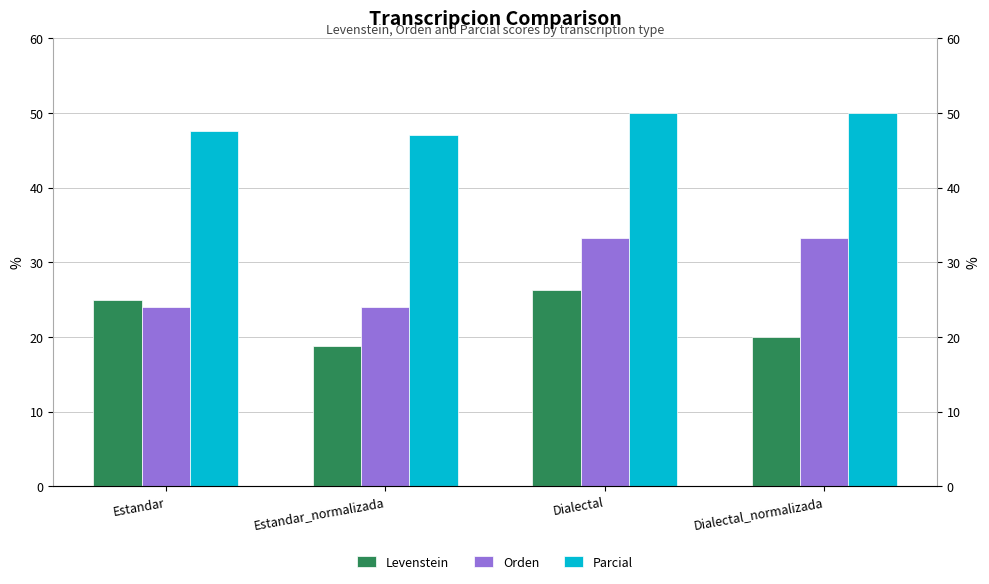

What is the sum of all Levenstein values?

90.1